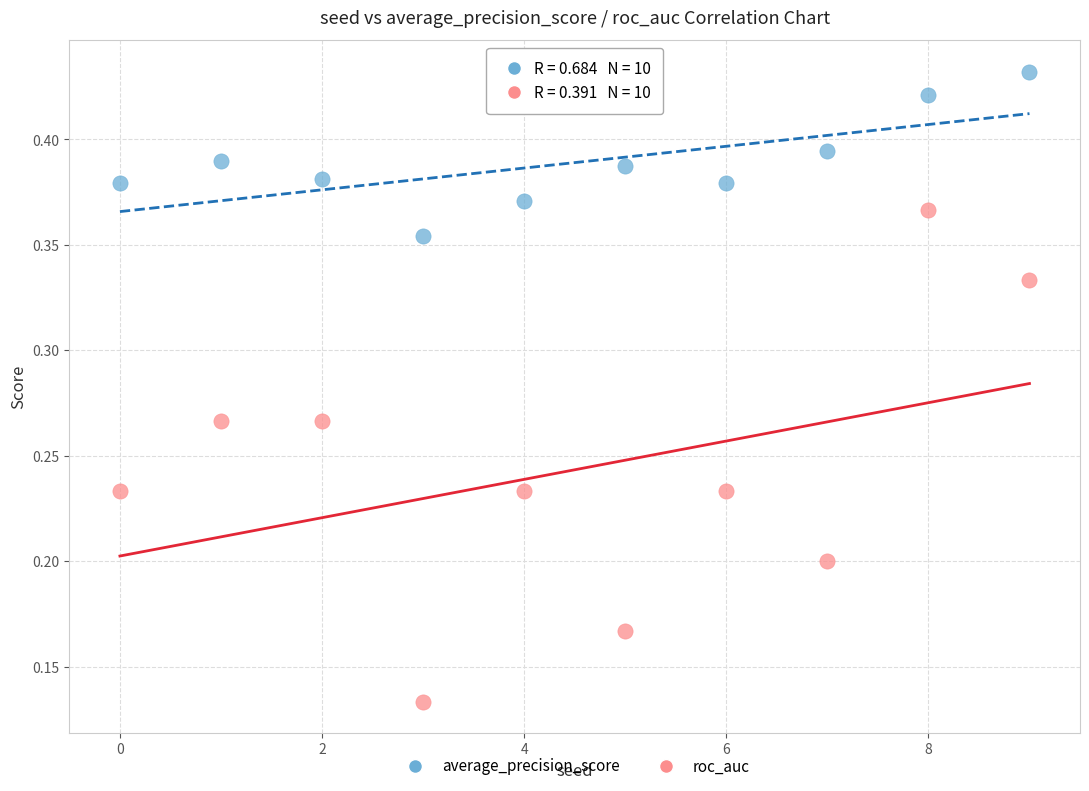

Which series contains the highest Y value?

average_precision_score